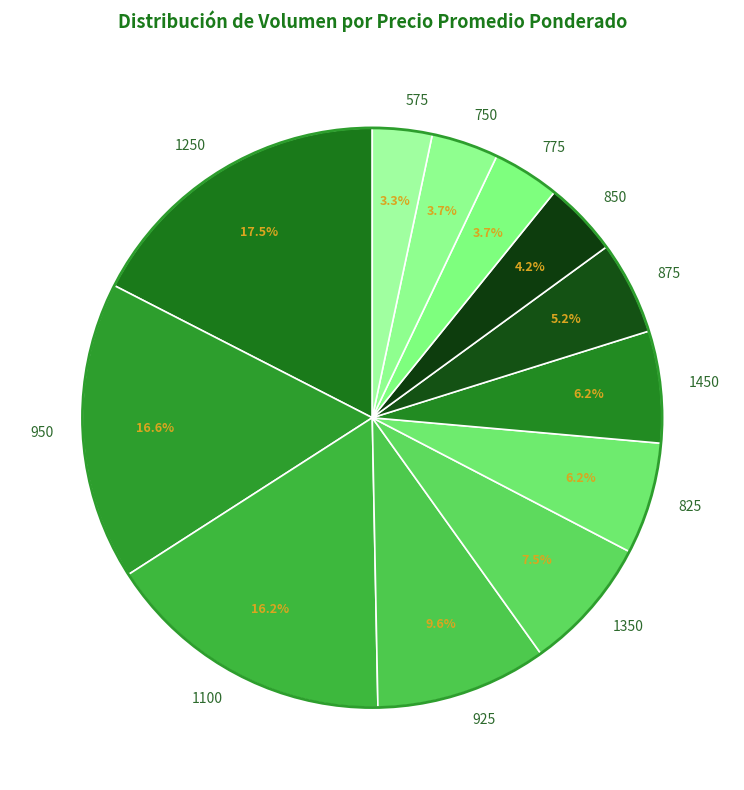

Is there a majority slice in this chart?

No